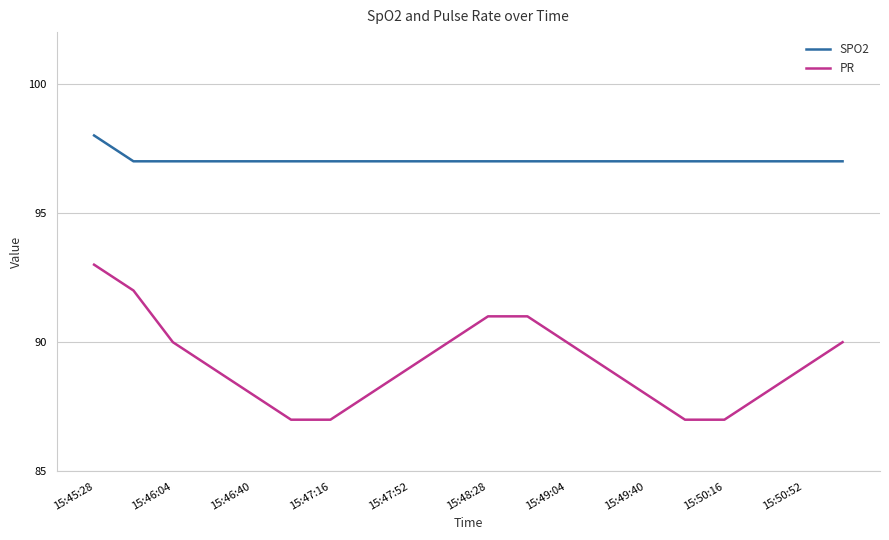

What is the lowest value of the PR series?

87